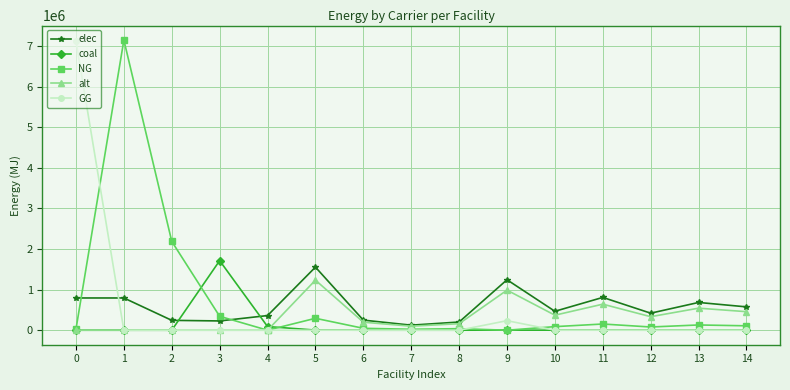

What is the total value across all series at 3?

2284113.0